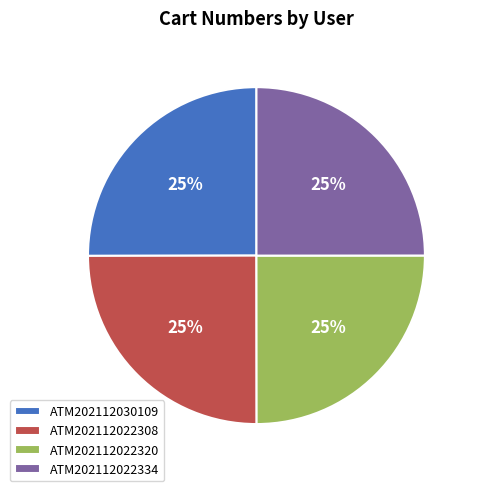

What percentage is the ATM202112030109 slice, to the nearest percent?

25%